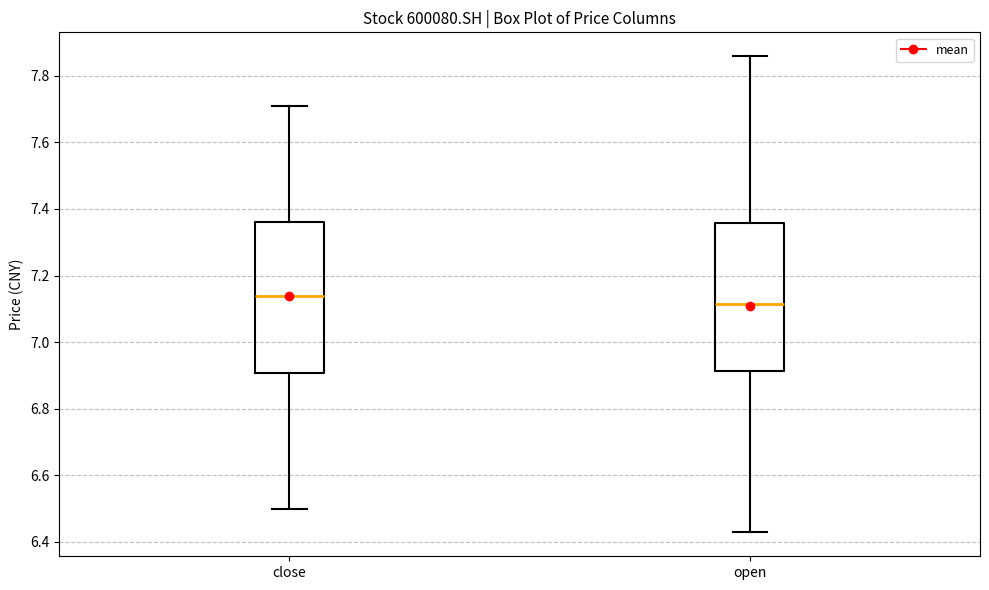

Reading left to right, transcribe this box plot: for each box, give where its median line is, the range the box spans, and where its two whiskers end, as read against the y-axis. The values are not printed on the chart, so give them approximately, as read against the axis.

close: median 7.14, box 6.90 to 7.36, whiskers 6.50 to 7.72
open: median 7.12, box 6.92 to 7.36, whiskers 6.42 to 7.86